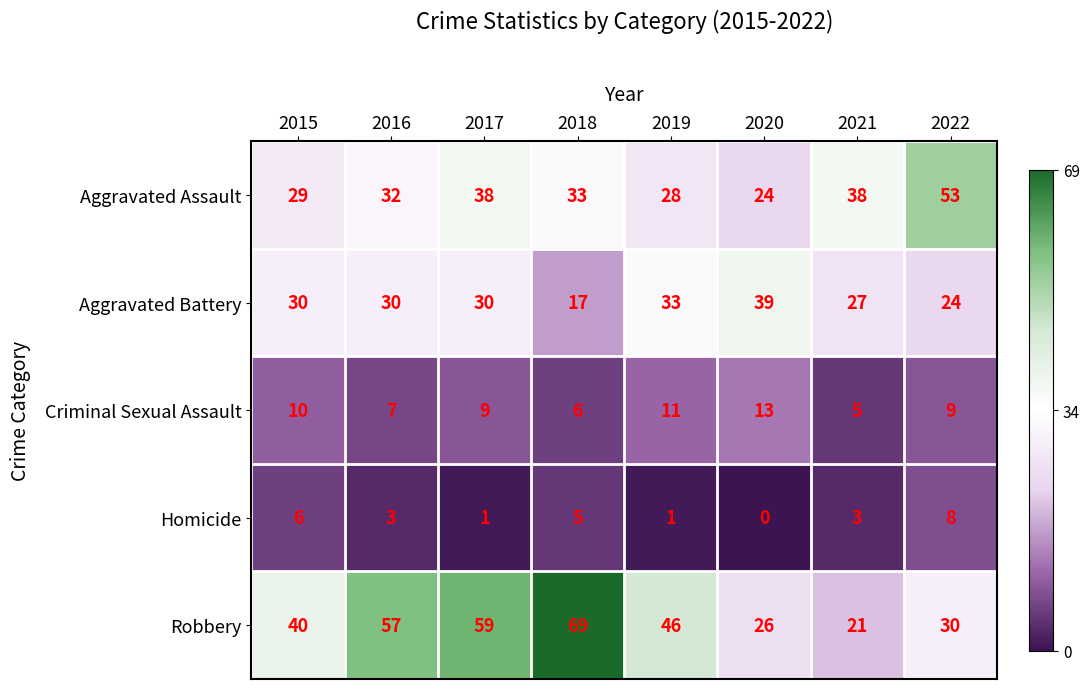

The value of Aggravated Battery at 2021 is 27. True or false?

True